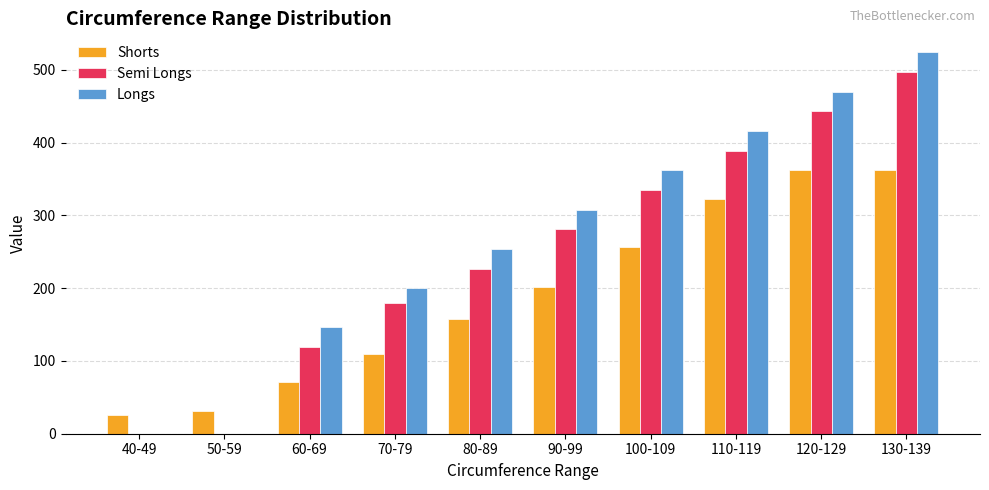

Count the Longs values in the range 146 to 416.

6